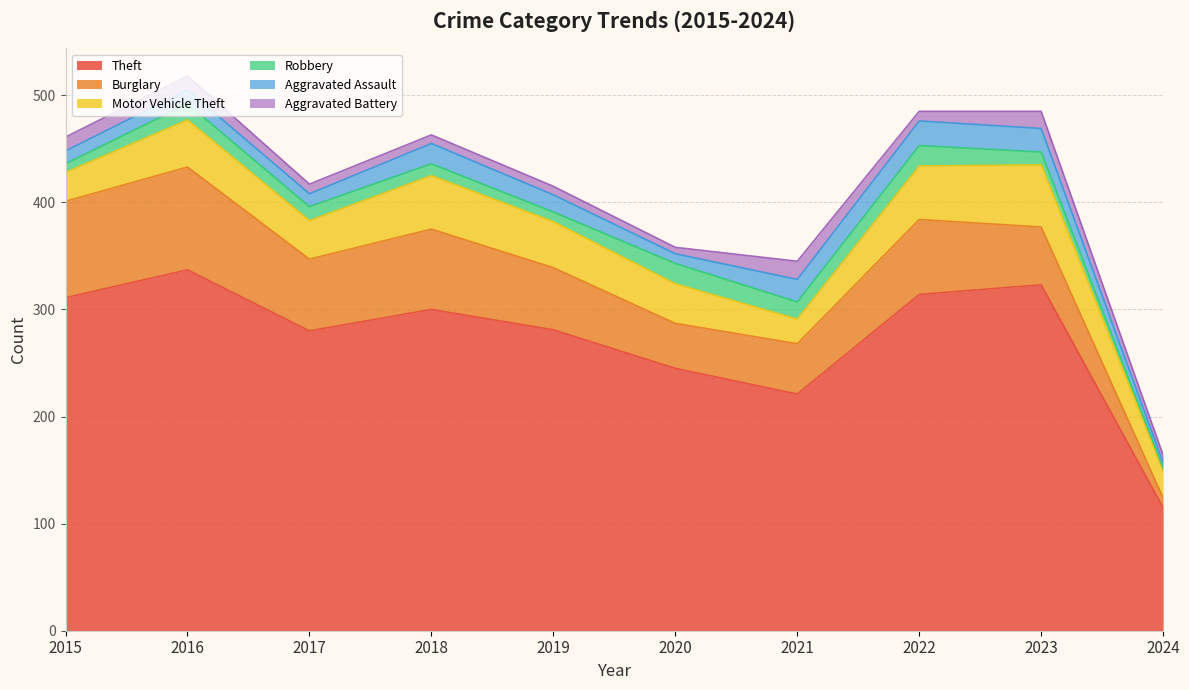

Which series changed the most between 2018 and 2022?

Theft